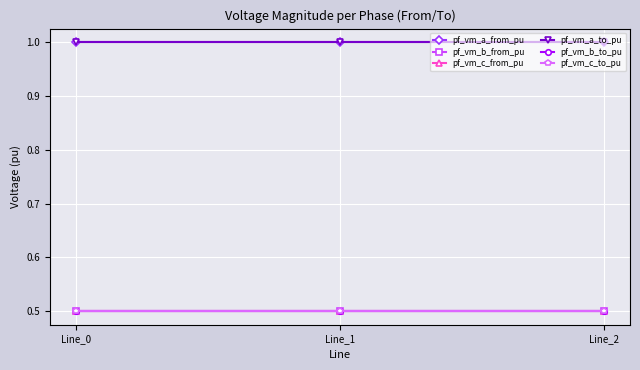

Between Line_0 and Line_2, which series saw the biggest shift?

pf_vm_c_from_pu